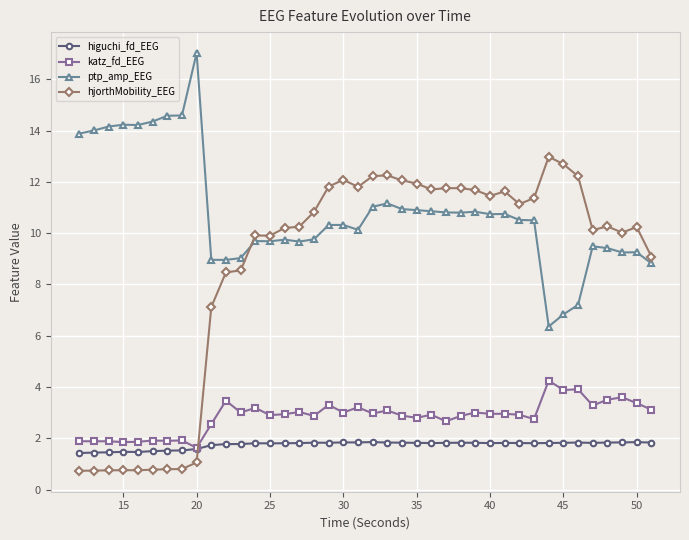

True or false: katz_fd_EEG and hjorthMobility_EEG intersect in this chart.

True